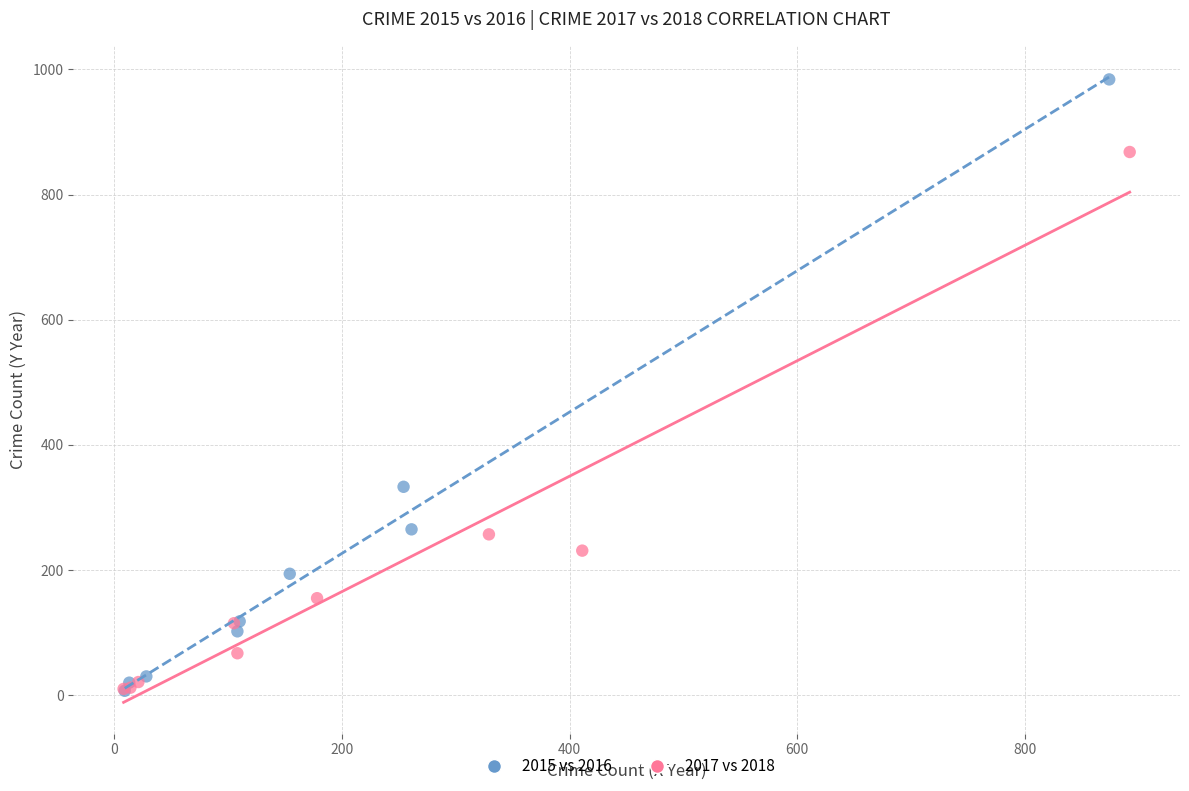

Which series contains the highest Y value?

2015 vs 2016